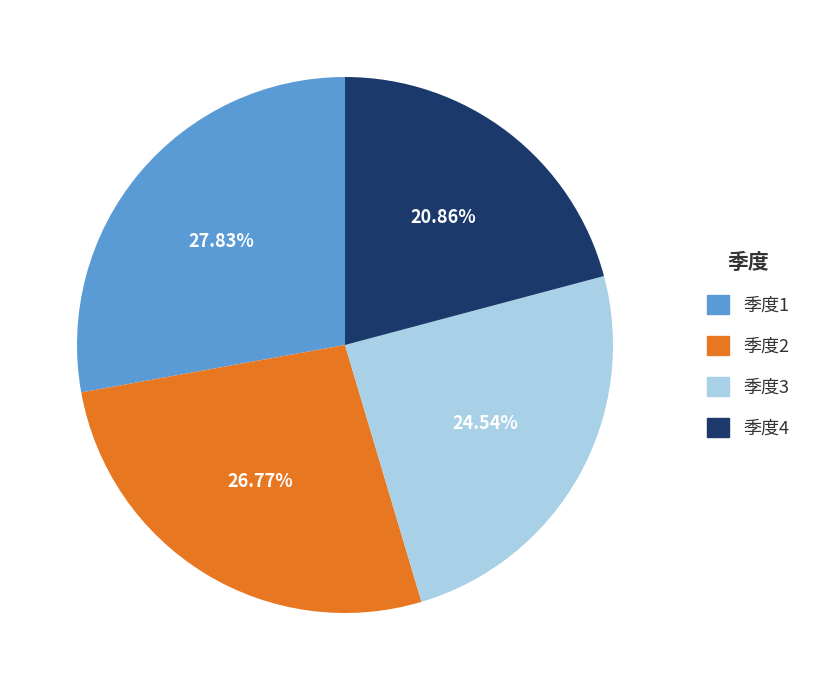

Count the number of slices in the pie.

4